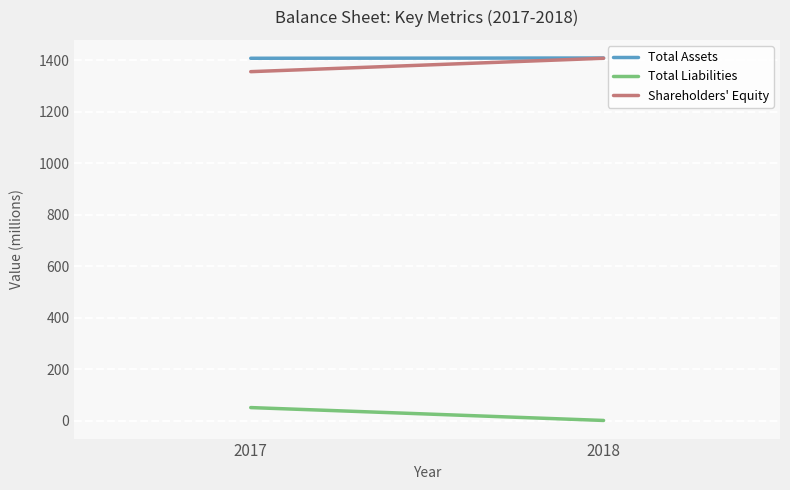

True or false: Shareholders' Equity and Total Liabilities cross at least once.

False